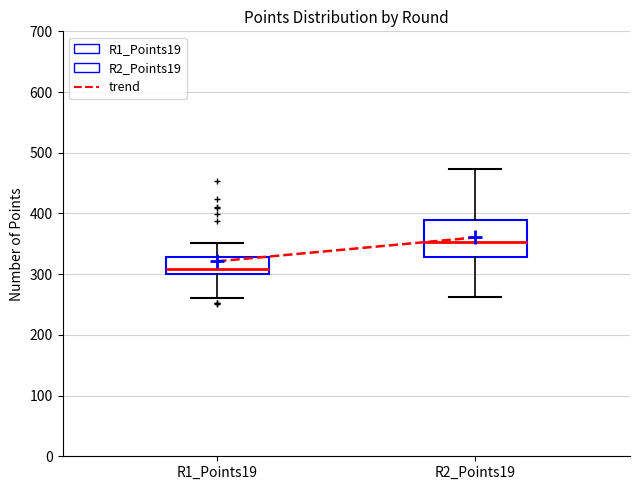

Reading left to right, read every box against the y-axis: the position of its median line, the range the box covers, and the ends of its whiskers. The values are not printed on the chart, so give them approximately, as read against the axis.

R1_Points19: median 310, box 300 to 330, whiskers 260 to 350
R2_Points19: median 350, box 330 to 390, whiskers 260 to 470